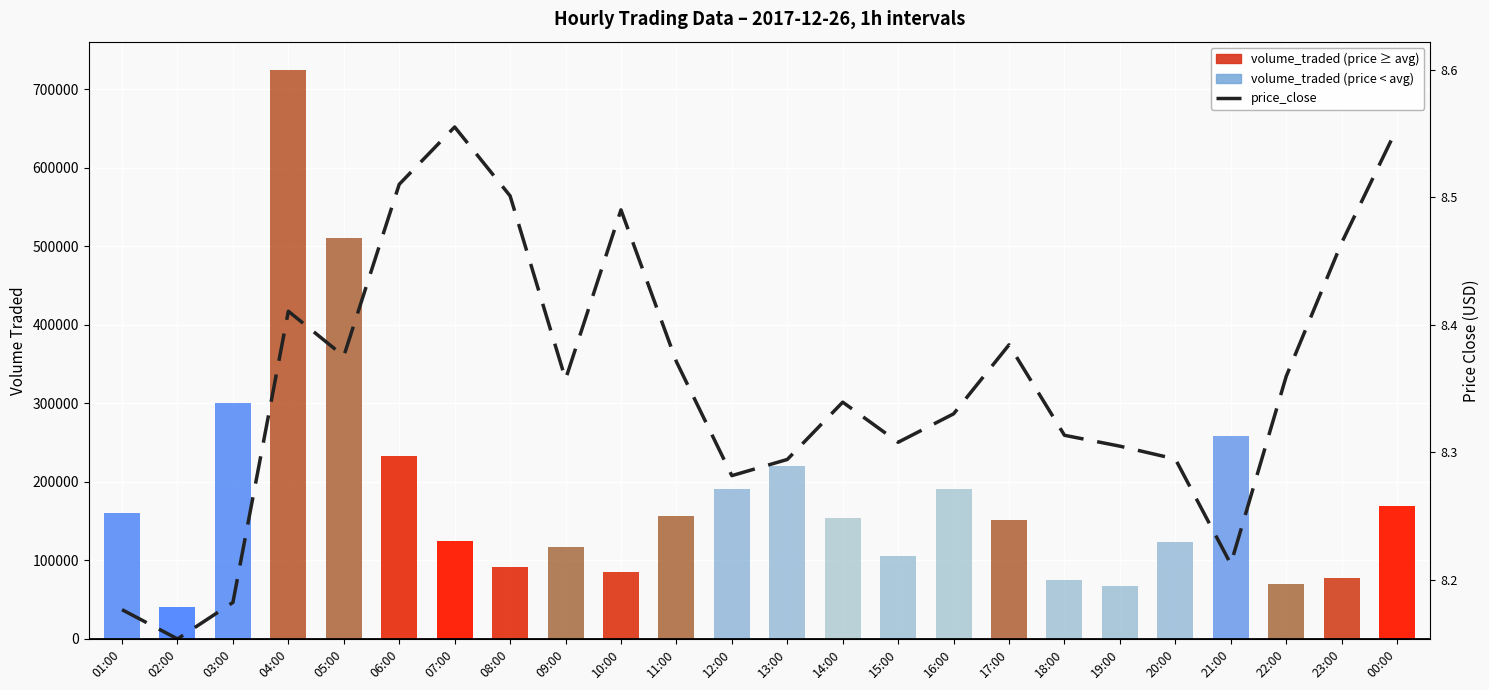

The value at 12:00 is 207991.3. True or false?

True